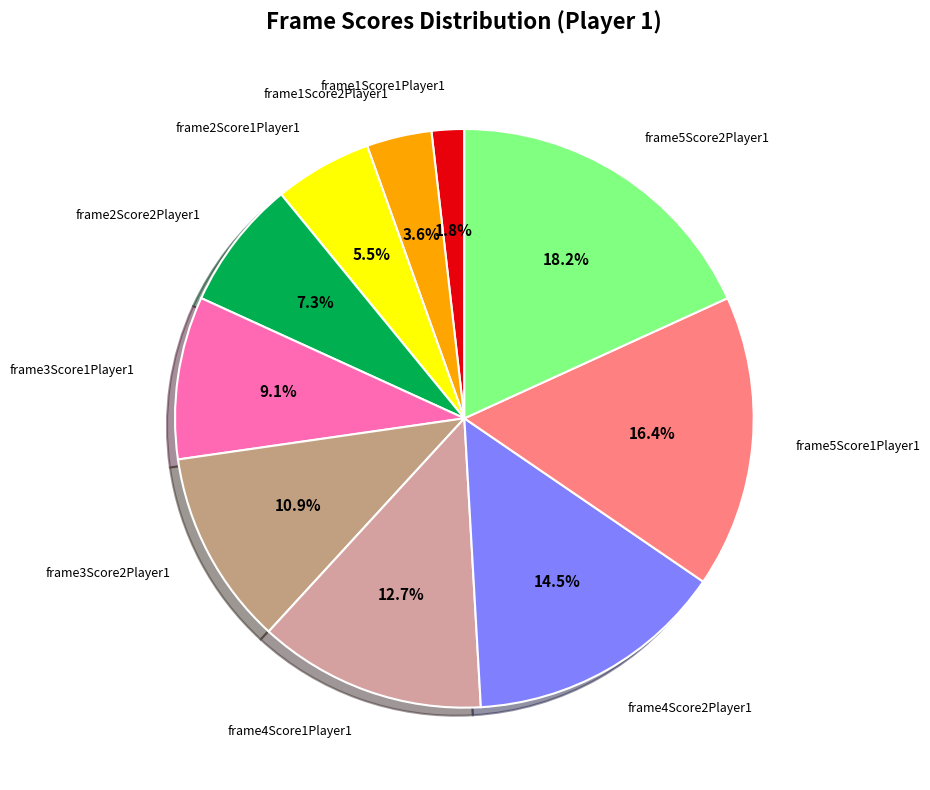

What is the ratio of the value at frame2Score1Player1 to the value at frame1Score2Player1?

1.5